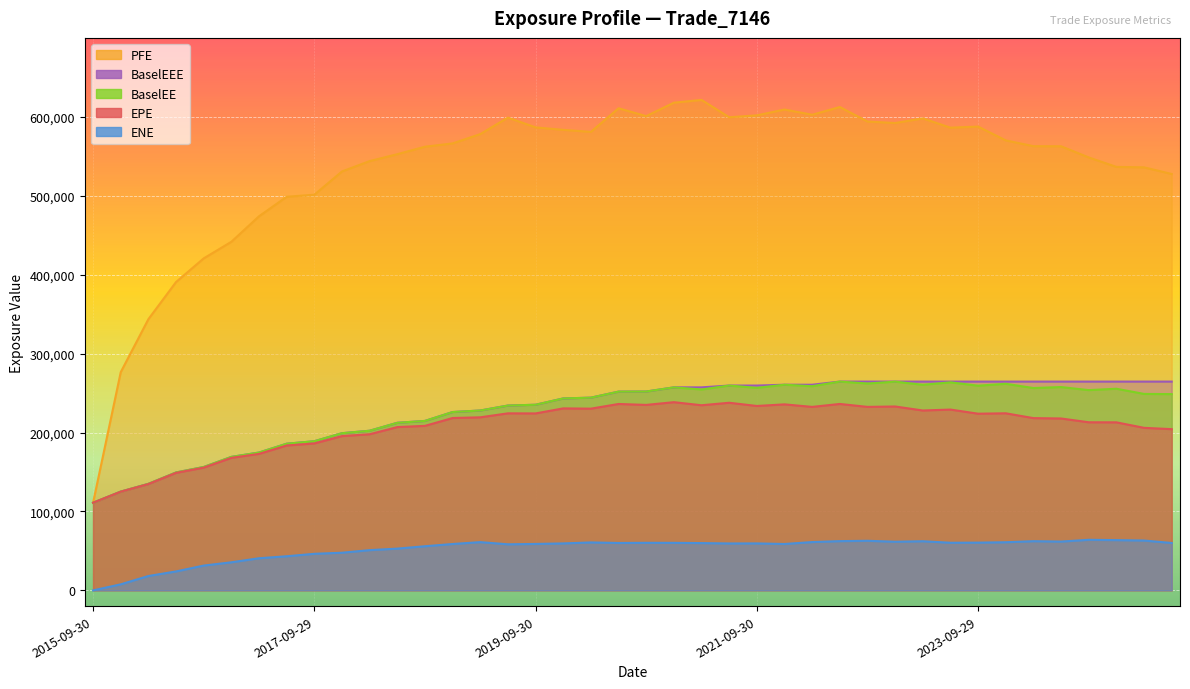

True or false: BaselEEE and ENE intersect in this chart.

False